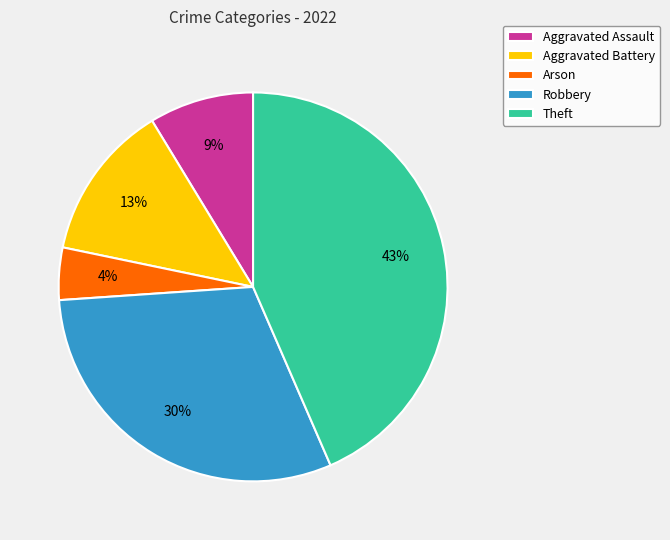

Count the number of slices in the pie.

5